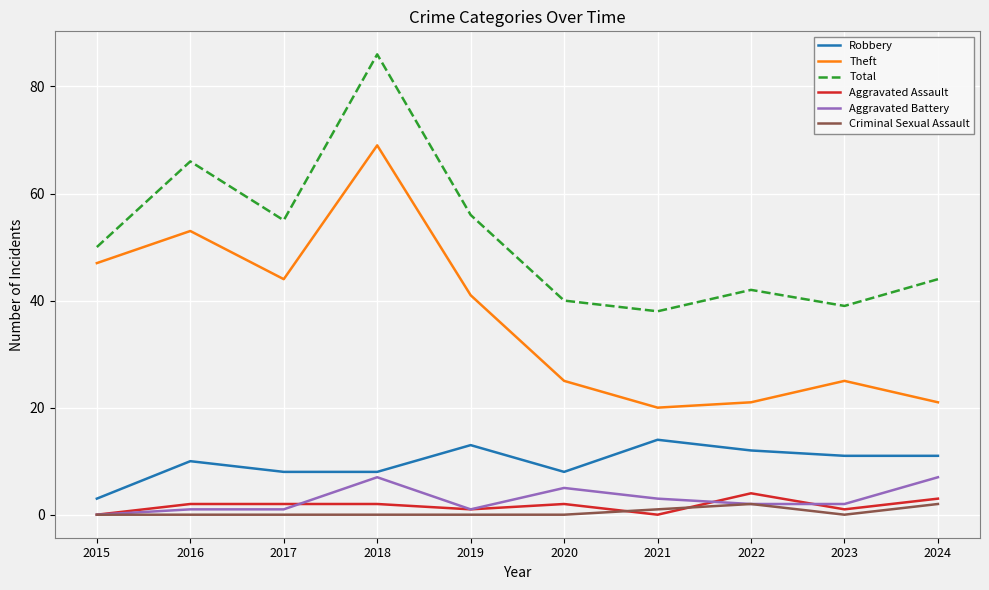

How many lines are shown in the chart?

6